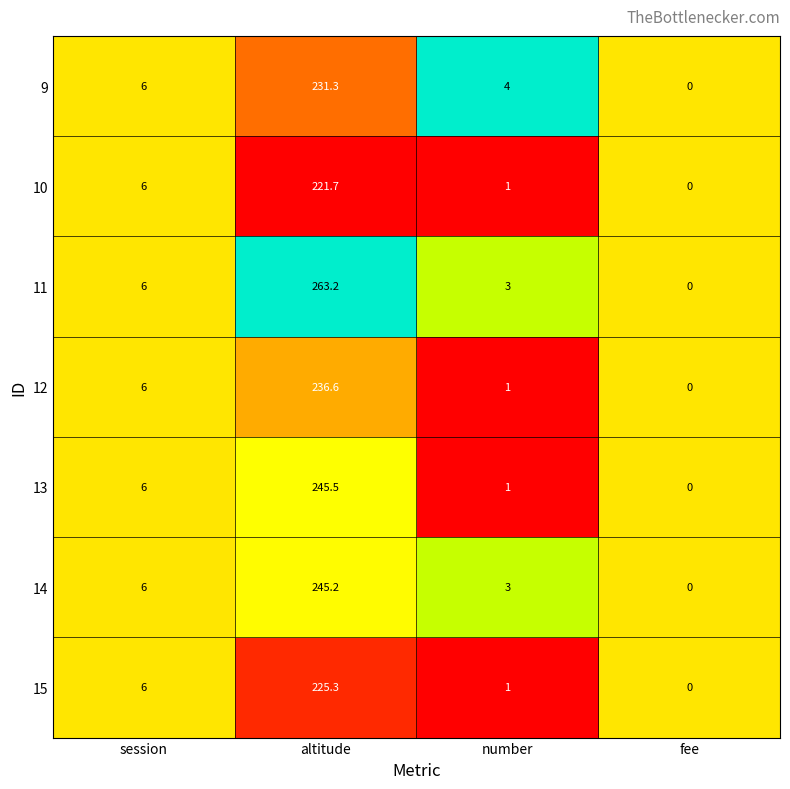

Rank the series by their maximum value, from highest to lowest.

11, 13, 14, 12, 9, 15, 10